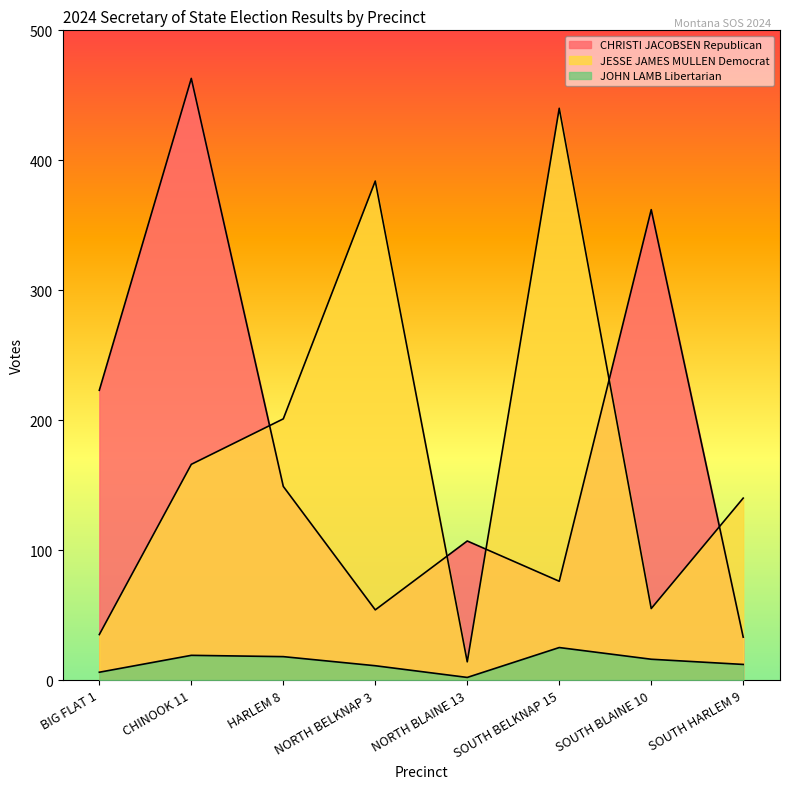

How many data points does each series have?

8